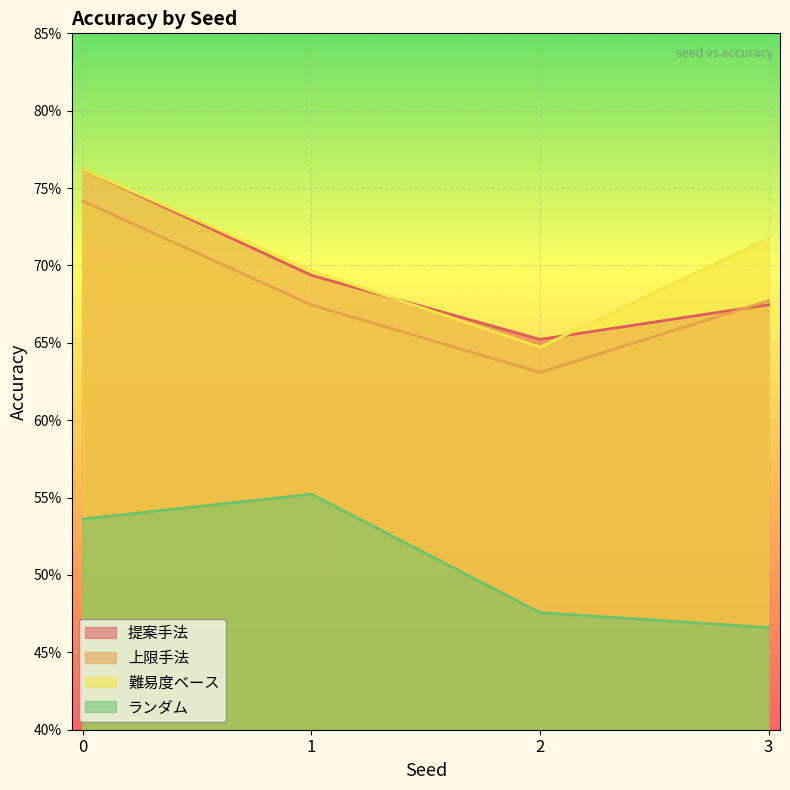

At which category does ランダム reach its first local peak?

1